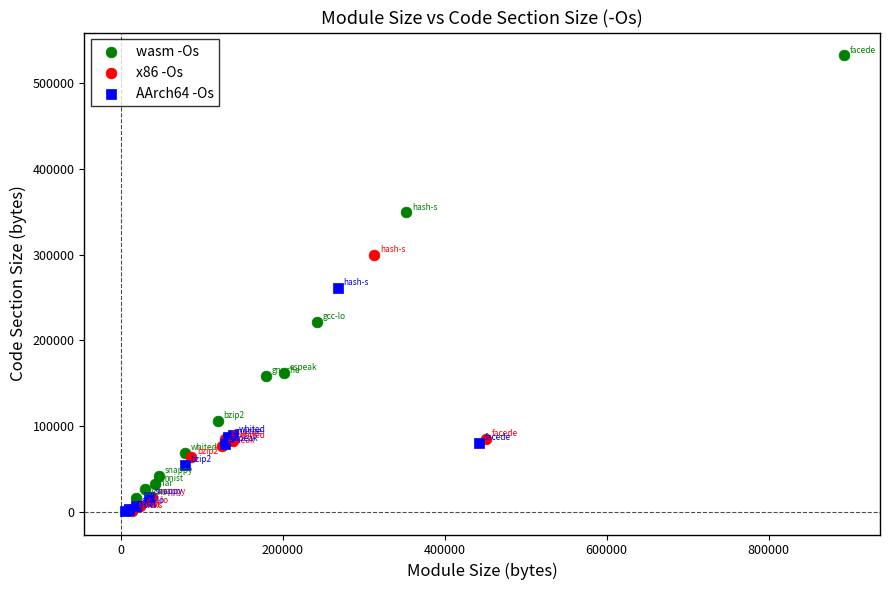

Which series reaches the maximum Y coordinate?

wasm -Os